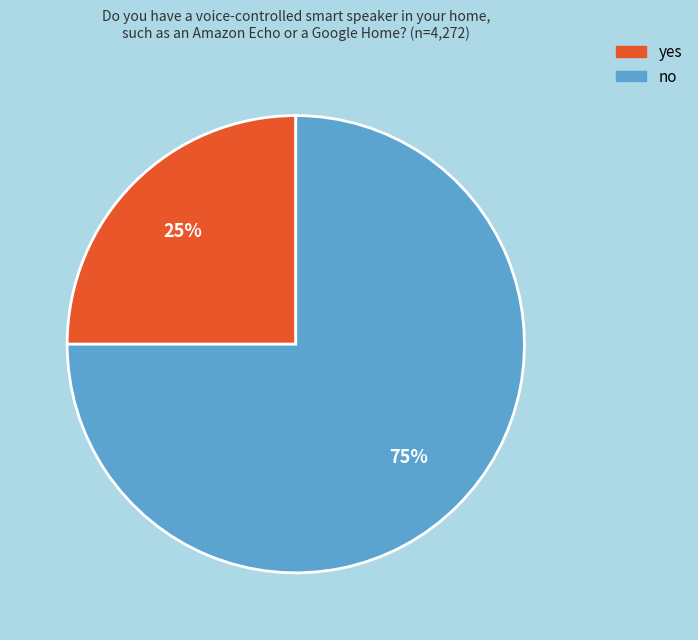

Which slice represents more than half of the pie?

no